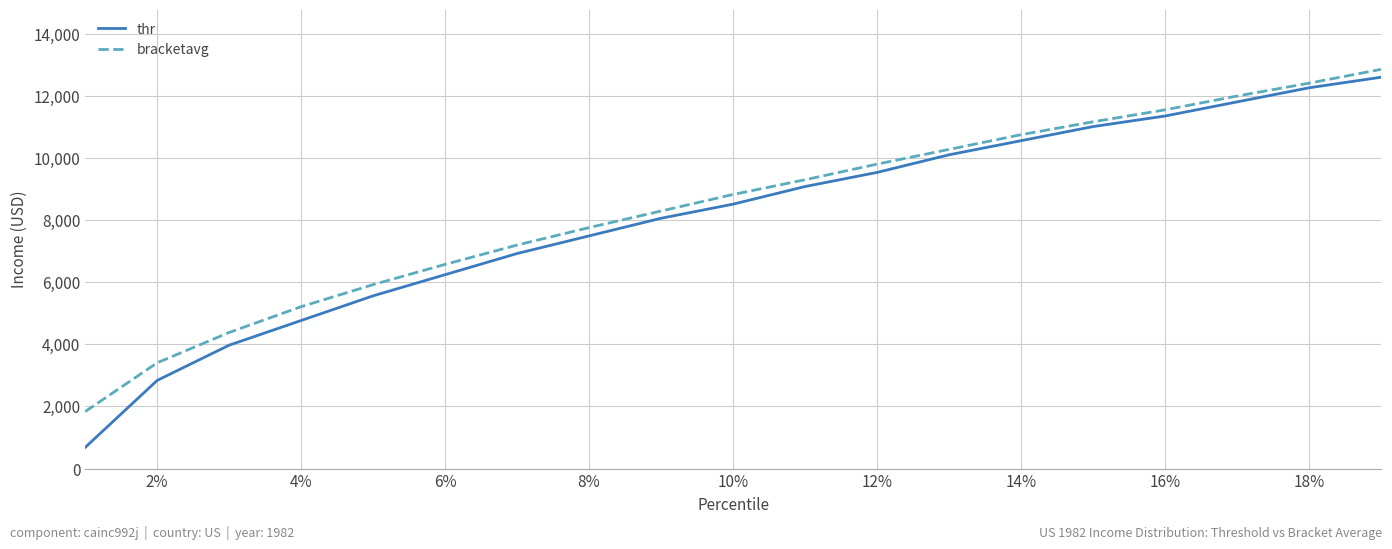

What is the highest value of the thr series?

12596.7